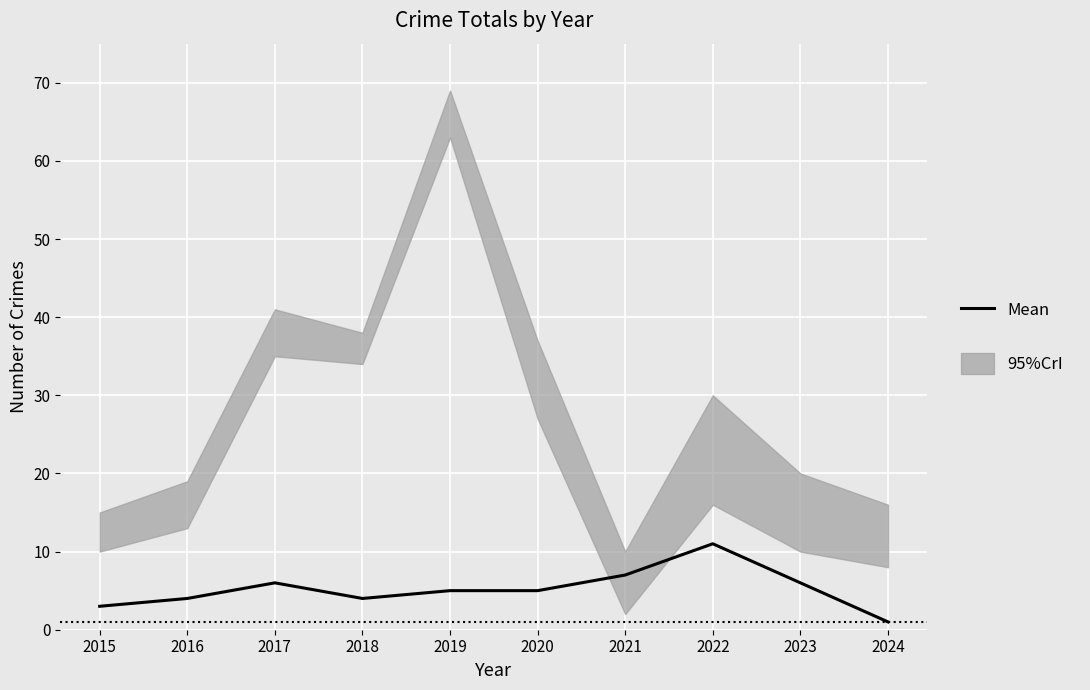

What is the value of the 1st point from the left?

3